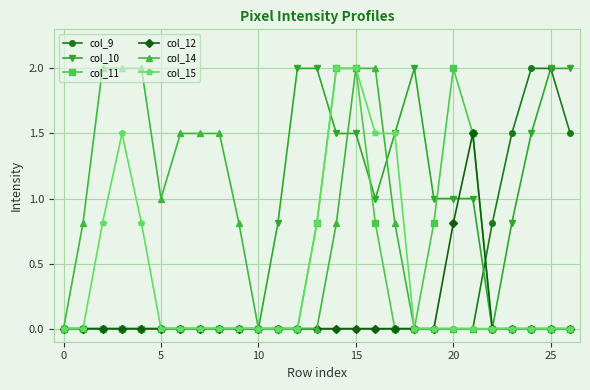

Reading right to left, what are all the values shown in this chart?

col_9: 1.5	2.0	2.0	1.5	0.8	0.0	0.0	0.0	0.0	0.0	0.0	0.0	0.0	0.0	0.0	0.0	0.0	0.0	0.0	0.0	0.0	0.0	0.0	0.0	0.0	0.0	0.0
col_10: 2.0	2.0	1.5	0.8	0.0	1.0	1.0	1.0	2.0	1.5	1.0	1.5	1.5	2.0	2.0	0.8	0.0	0.0	0.0	0.0	0.0	0.0	0.0	0.0	0.0	0.0	0.0
col_11: 0.0	0.0	0.0	0.0	0.0	1.5	2.0	0.8	0.0	0.0	0.8	2.0	2.0	0.8	0.0	0.0	0.0	0.0	0.0	0.0	0.0	0.0	0.0	0.0	0.0	0.0	0.0
col_12: 0.0	0.0	0.0	0.0	0.0	1.5	0.8	0.0	0.0	0.0	0.0	0.0	0.0	0.0	0.0	0.0	0.0	0.0	0.0	0.0	0.0	0.0	0.0	0.0	0.0	0.0	0.0
col_14: 0.0	0.0	0.0	0.0	0.0	0.0	0.0	0.0	0.0	0.8	2.0	2.0	0.8	0.0	0.0	0.0	0.0	0.8	1.5	1.5	1.5	1.0	2.0	2.0	2.0	0.8	0.0
col_15: 0.0	0.0	0.0	0.0	0.0	0.0	0.0	0.0	0.0	1.5	1.5	2.0	2.0	0.8	0.0	0.0	0.0	0.0	0.0	0.0	0.0	0.0	0.8	1.5	0.8	0.0	0.0